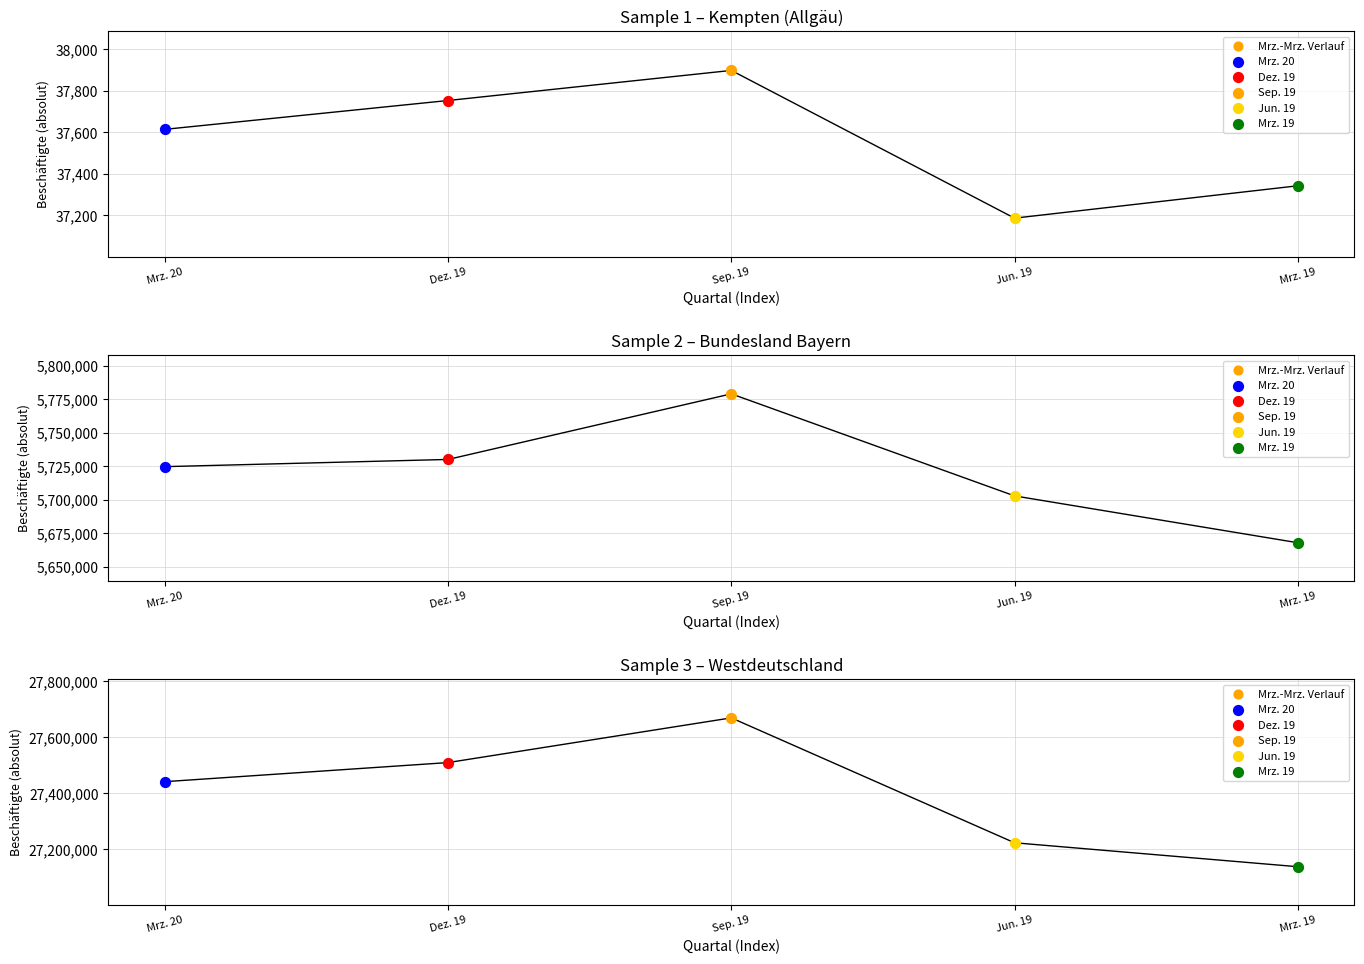

Approximately how many times larger is the value at Dez. 19 compared to Mrz. 20?

1.0